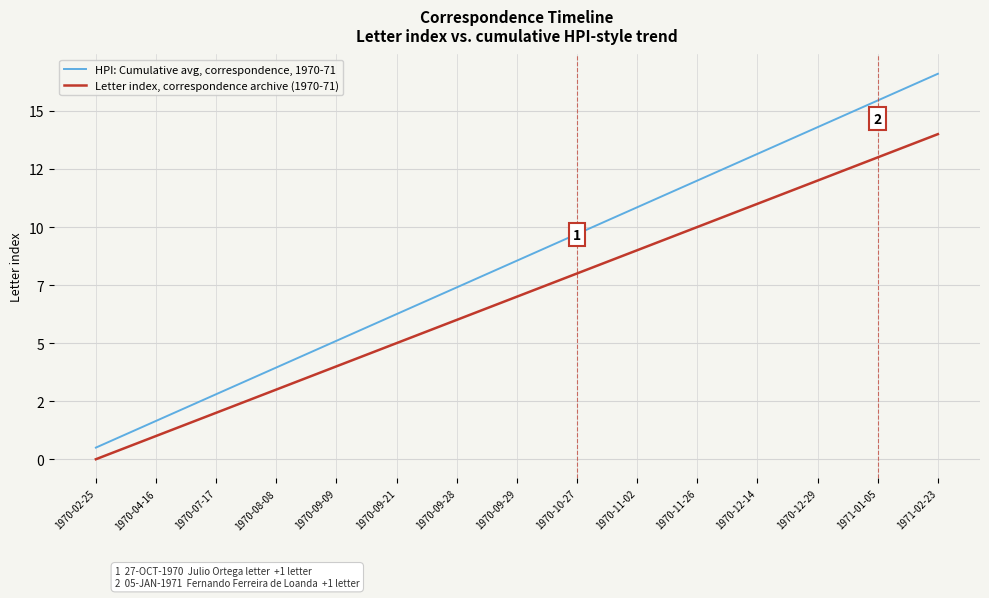

List the labels in order of Letter index, correspondence archive (1970-71) value, largest first.

1971-02-23, 1971-01-05, 1970-12-29, 1970-12-14, 1970-11-26, 1970-11-02, 1970-10-27, 1970-09-29, 1970-09-28, 1970-09-21, 1970-09-09, 1970-08-08, 1970-07-17, 1970-04-16, 1970-02-25